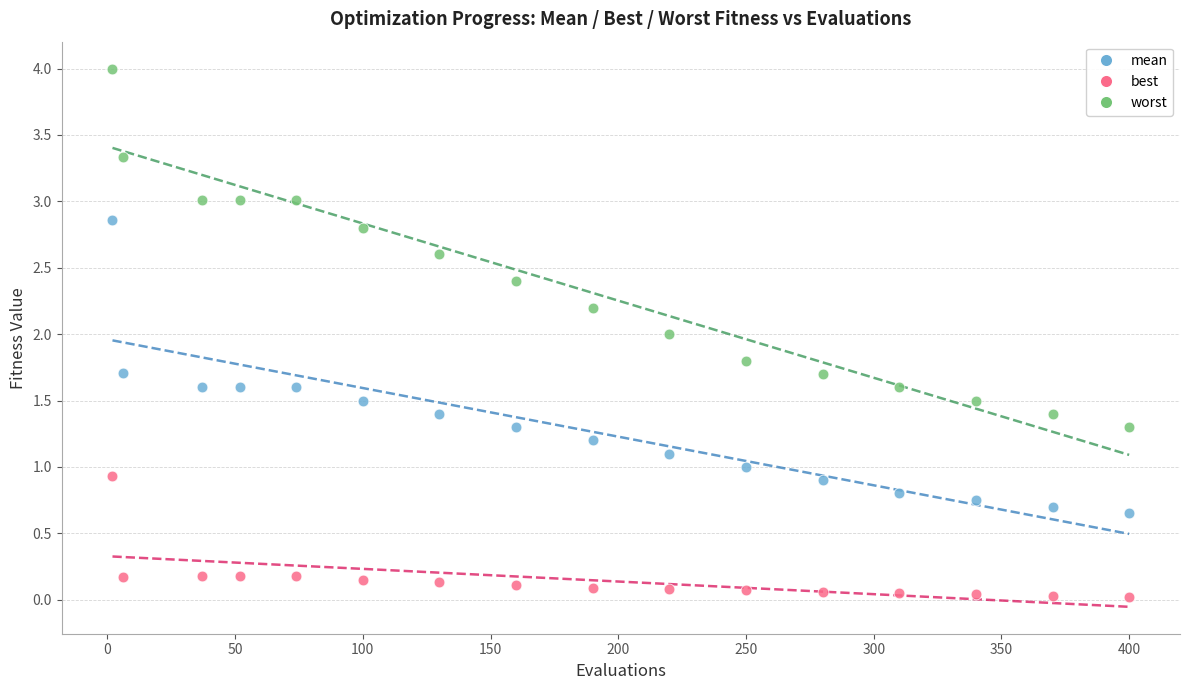

Across all data points, what is the range of X values (max minus min)?

398.0